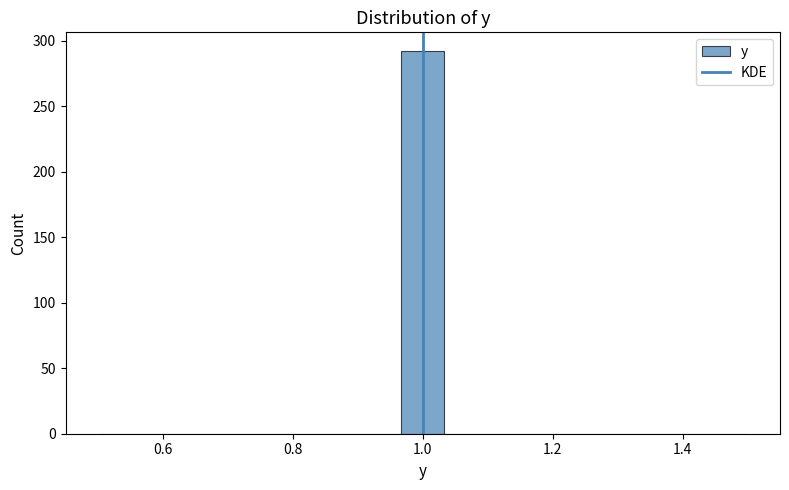

Around what value on the x-axis is the tallest bar? Give the approximate position of its centre, as read against the axis.

1.00